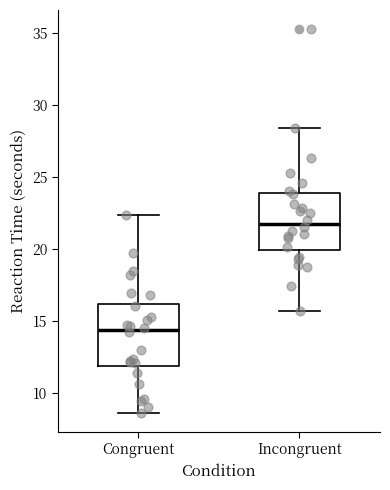

Reading left to right, read every box against the y-axis: the position of its median line, the range the box covers, and the ends of its whiskers. The values are not printed on the chart, so give them approximately, as read against the axis.

Congruent: median 14.5, box 12.0 to 16.0, whiskers 8.5 to 22.5
Incongruent: median 22.0, box 20.0 to 24.0, whiskers 15.5 to 28.5